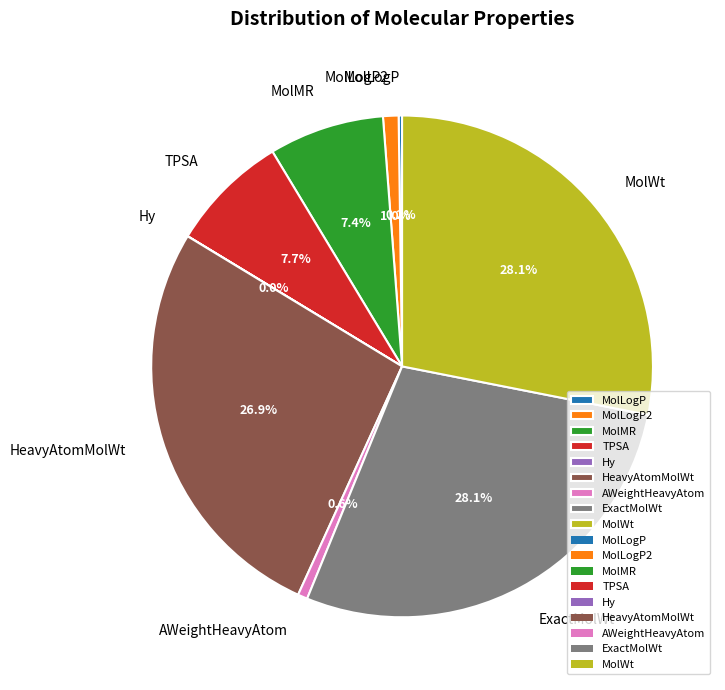

How much of the chart is everything except HeavyAtomMolWt?

73.1%